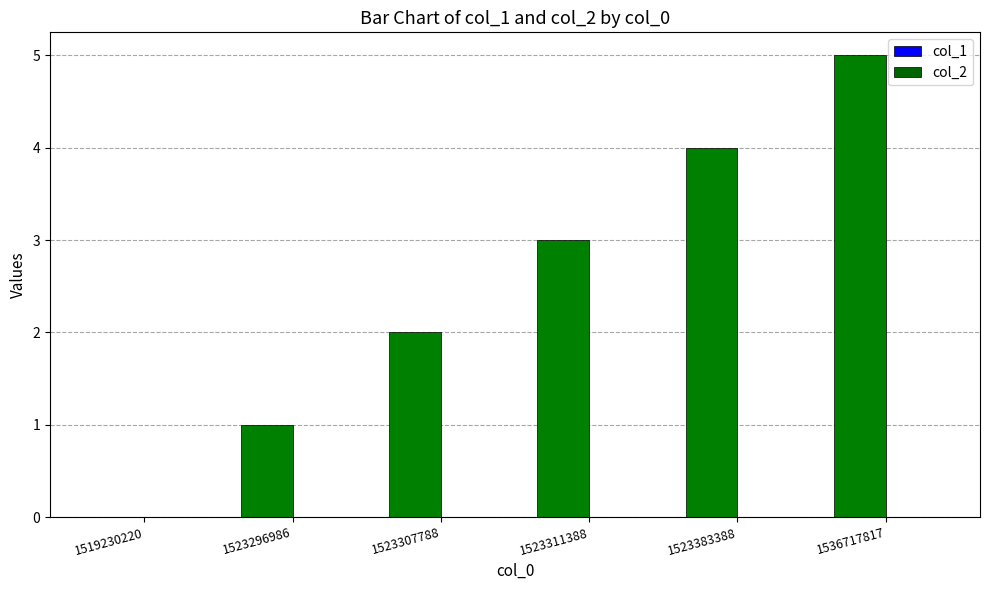

Read the value at 1523311388.

3